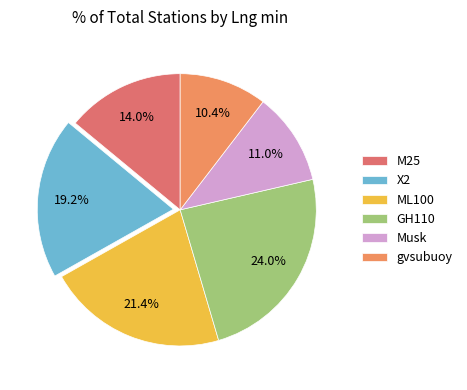

How many segments does this pie chart have?

6